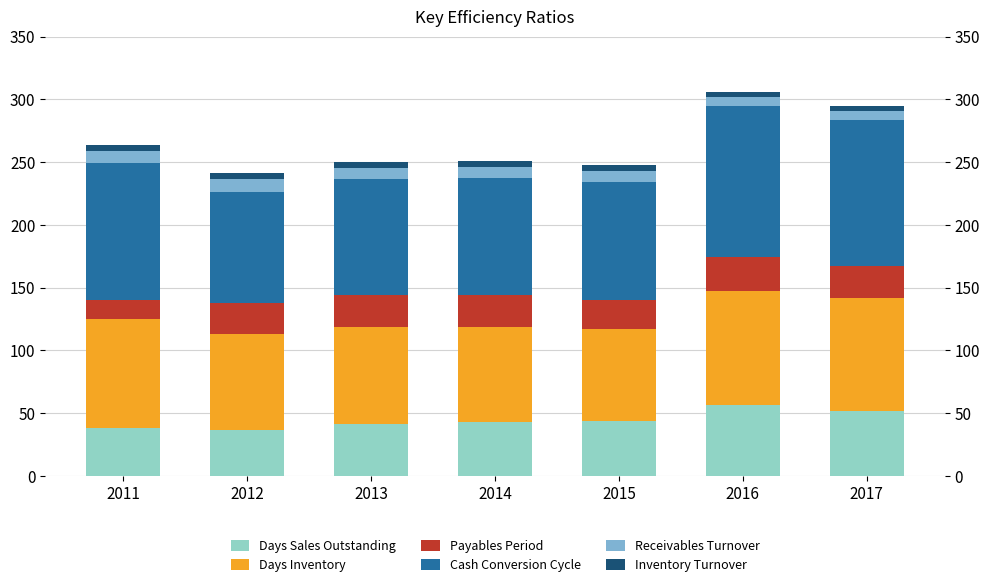

How many groups of bars are there?

7